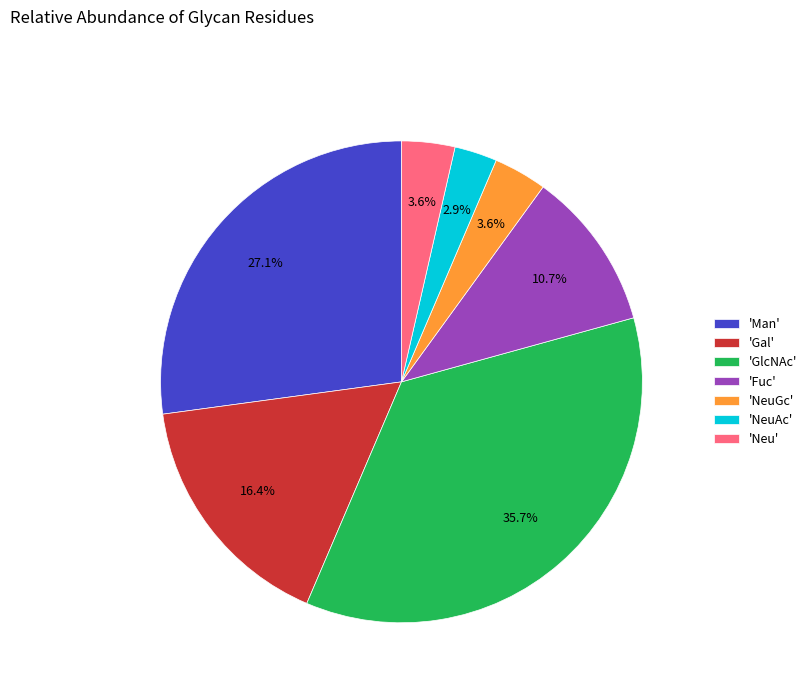

Which slice is the smallest?

'NeuAc'